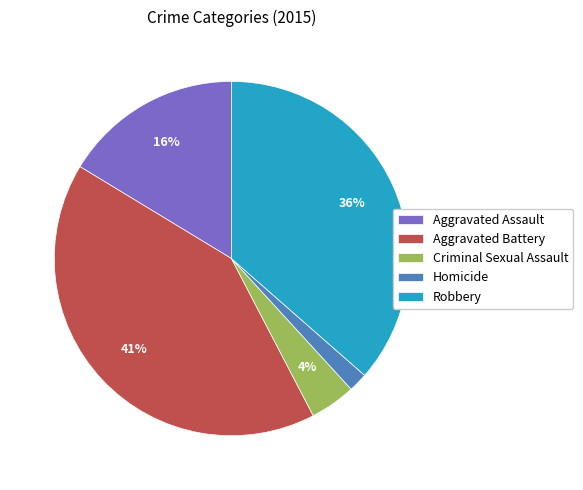

To the nearest percent, what is the combined percentage of Aggravated Assault and Aggravated Battery?

58%